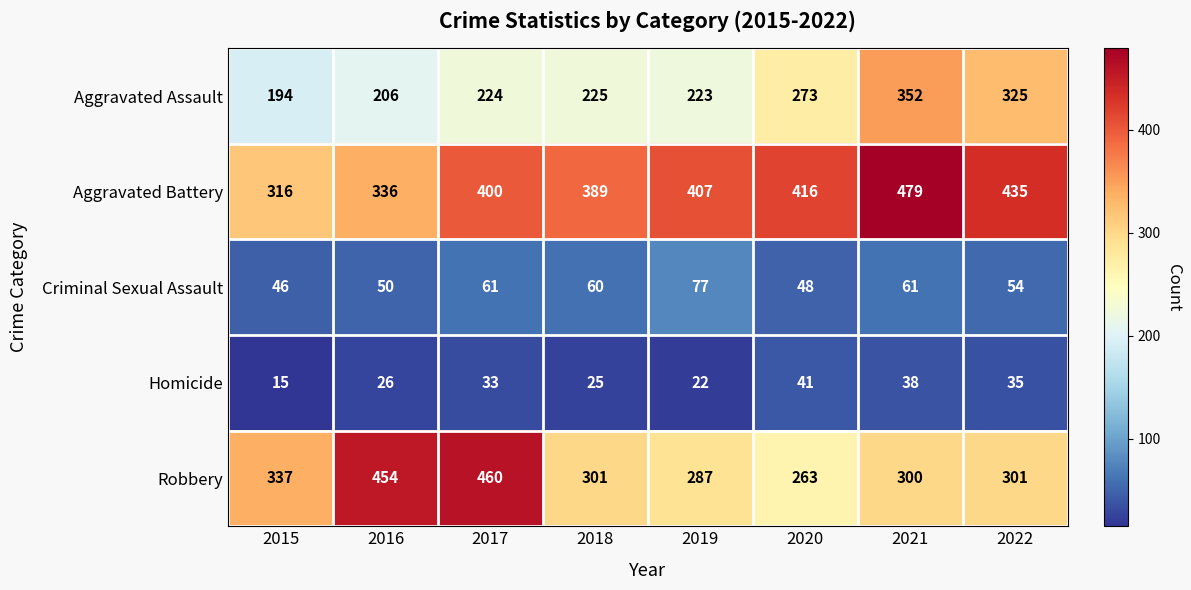

At 2021, list the series in order from largest to smallest.

Aggravated Battery, Aggravated Assault, Robbery, Criminal Sexual Assault, Homicide